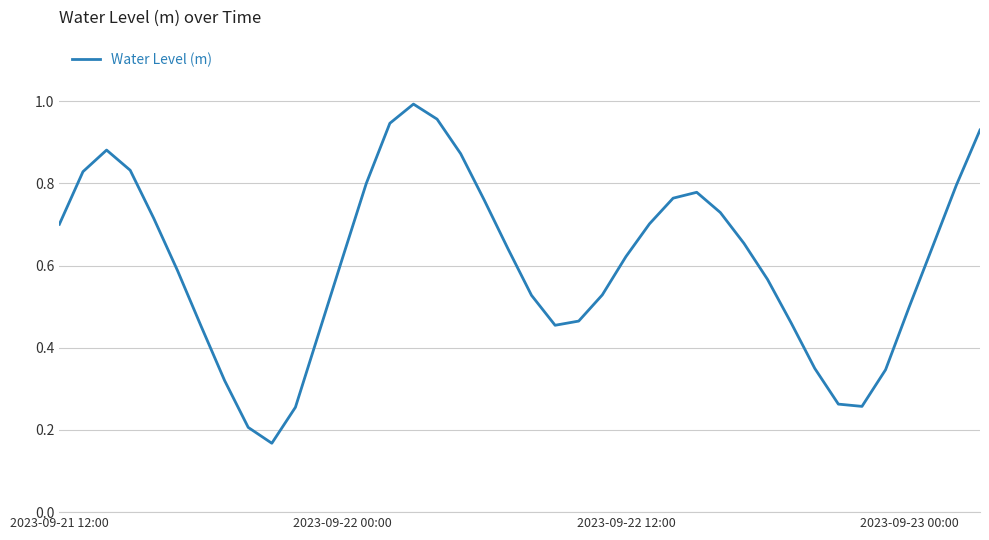

True or false: the data shows 0.7 at 2023-09-21 12:00.

True